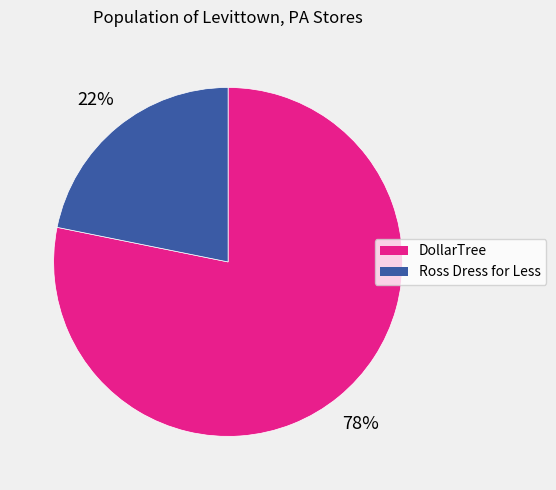

Does any single category account for the majority?

Yes